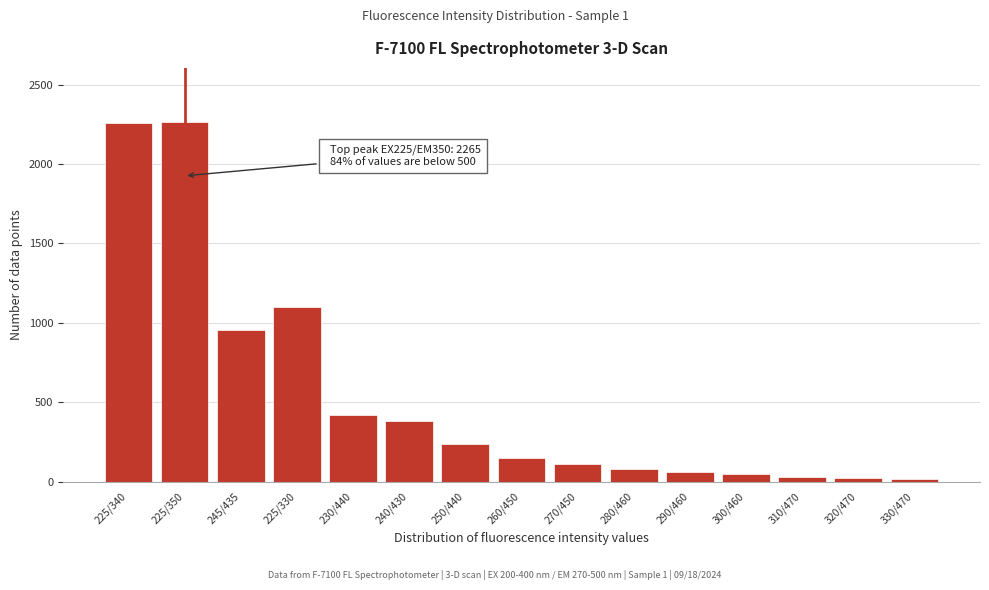

What is the change in value from 240/430 to 290/460?

-320.0